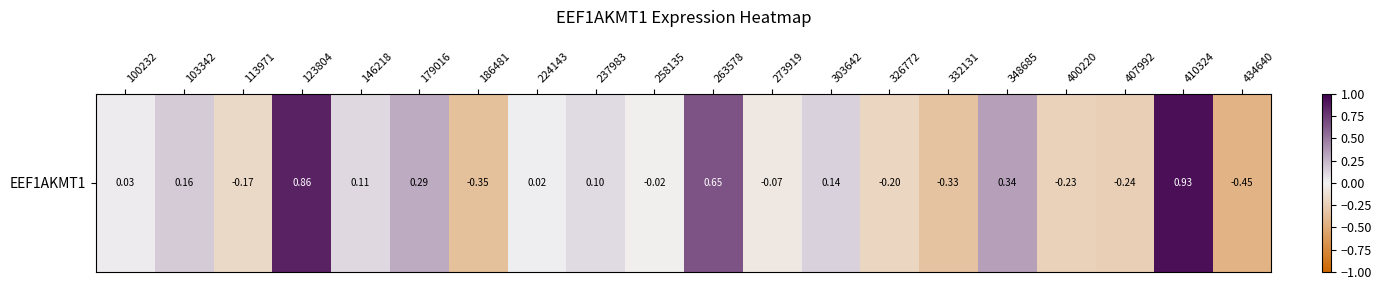

List the labels in order of value, largest first.

410324, 123804, 263578, 348685, 179016, 103342, 303642, 146218, 237983, 100232, 224143, 258135, 273919, 113971, 326772, 400220, 407992, 332131, 186481, 434640